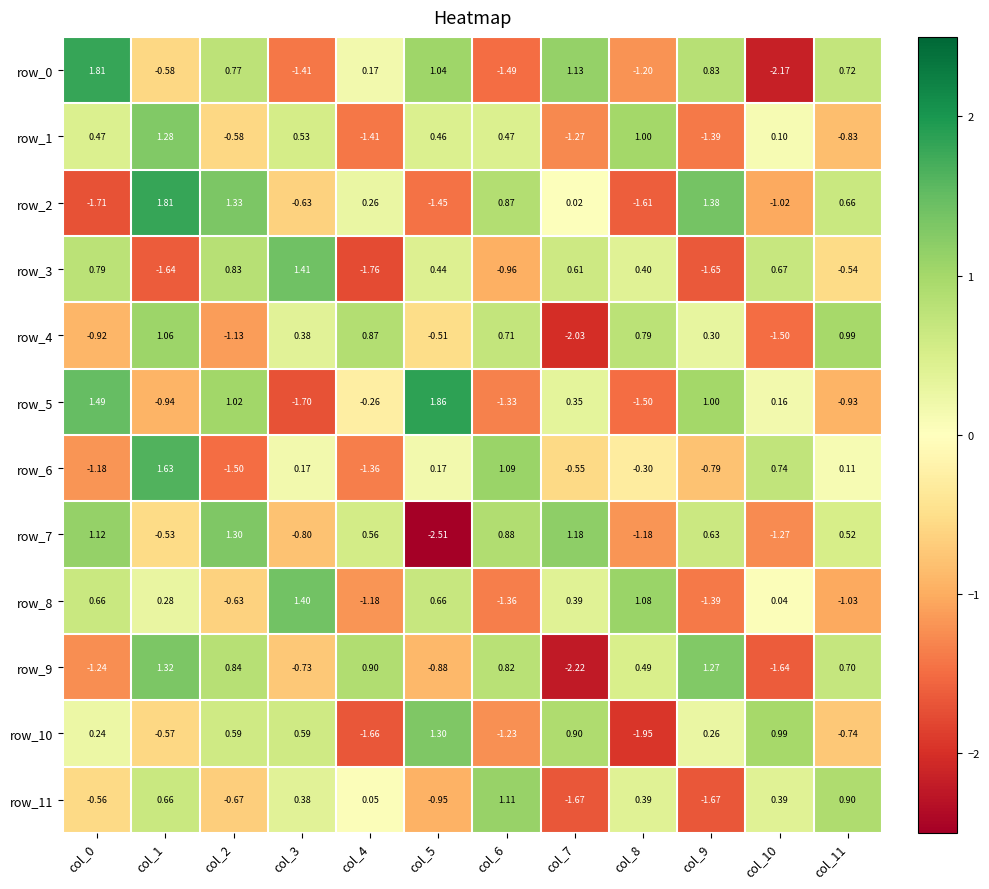

What is the minimum value shown in the chart?

-2.5